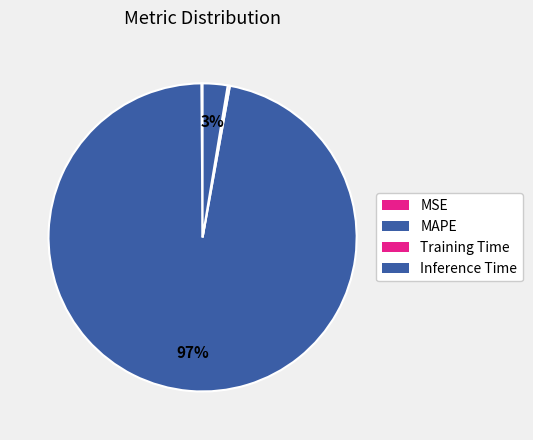

Is there a majority slice in this chart?

Yes